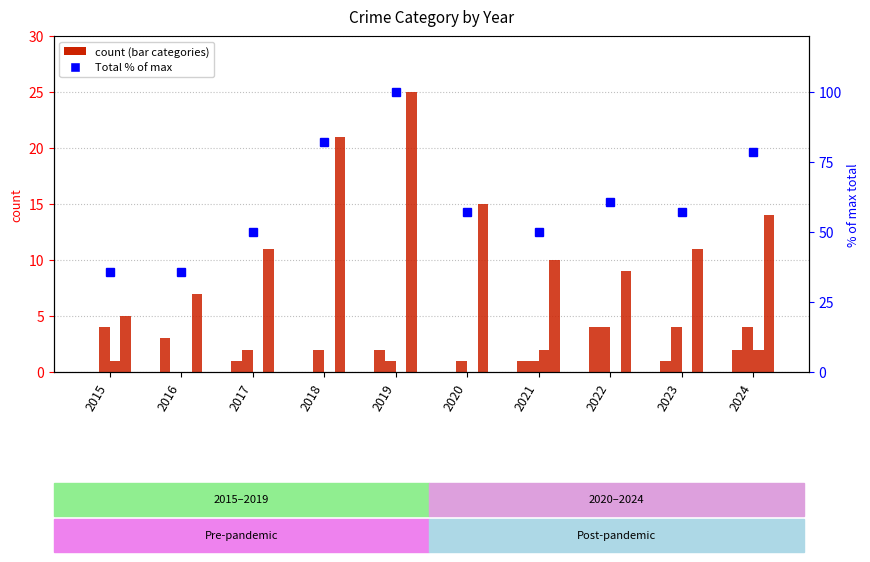

What value does the Aggravated Assault series have at 2016?

3.0